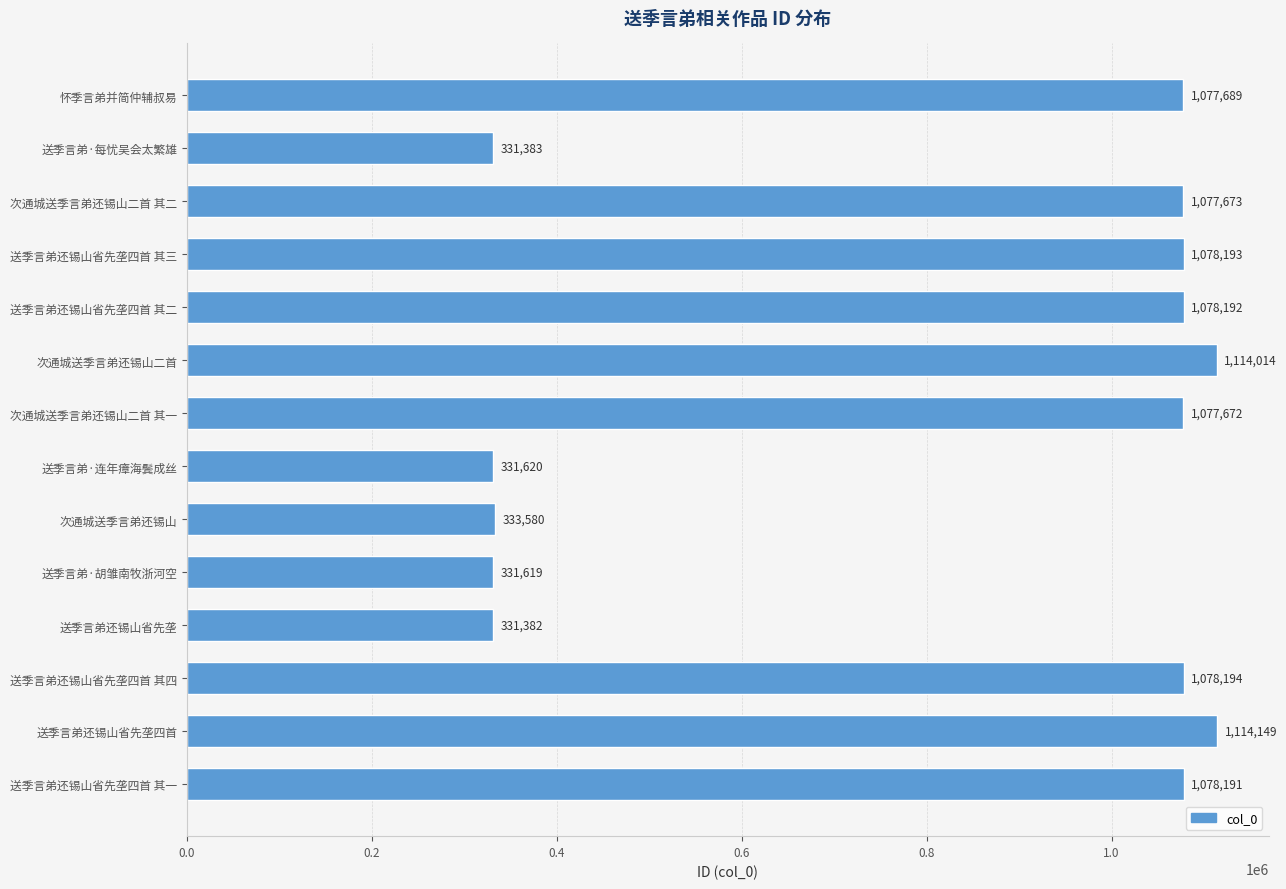

Reading top to bottom, extract all data points from this chart.

1077689	331383	1077673	1078193	1078192	1114014	1077672	331620	333580	331619	331382	1078194	1114149	1078191